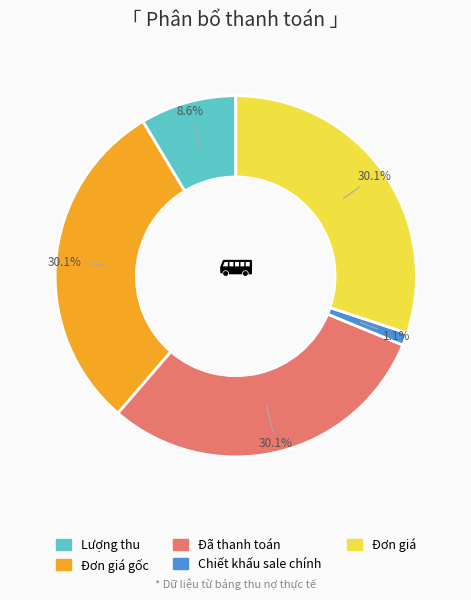

Is there any slice that represents more than half of the pie?

No